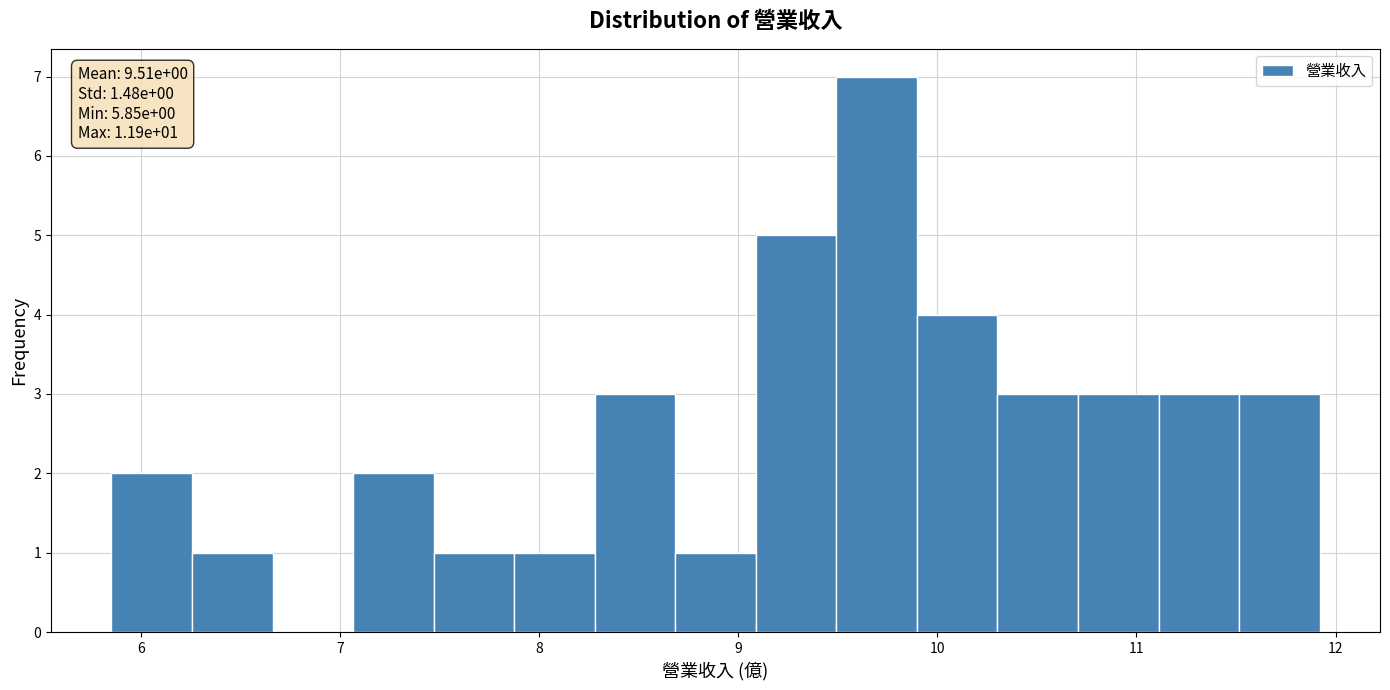

Which range on the x-axis has the tallest bar?

9.5 to 9.9